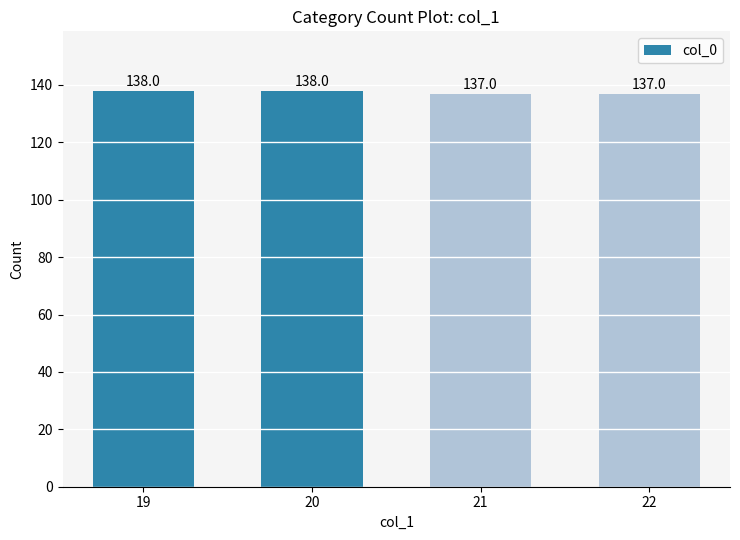

Is it true that the value at 19 is 138?

True